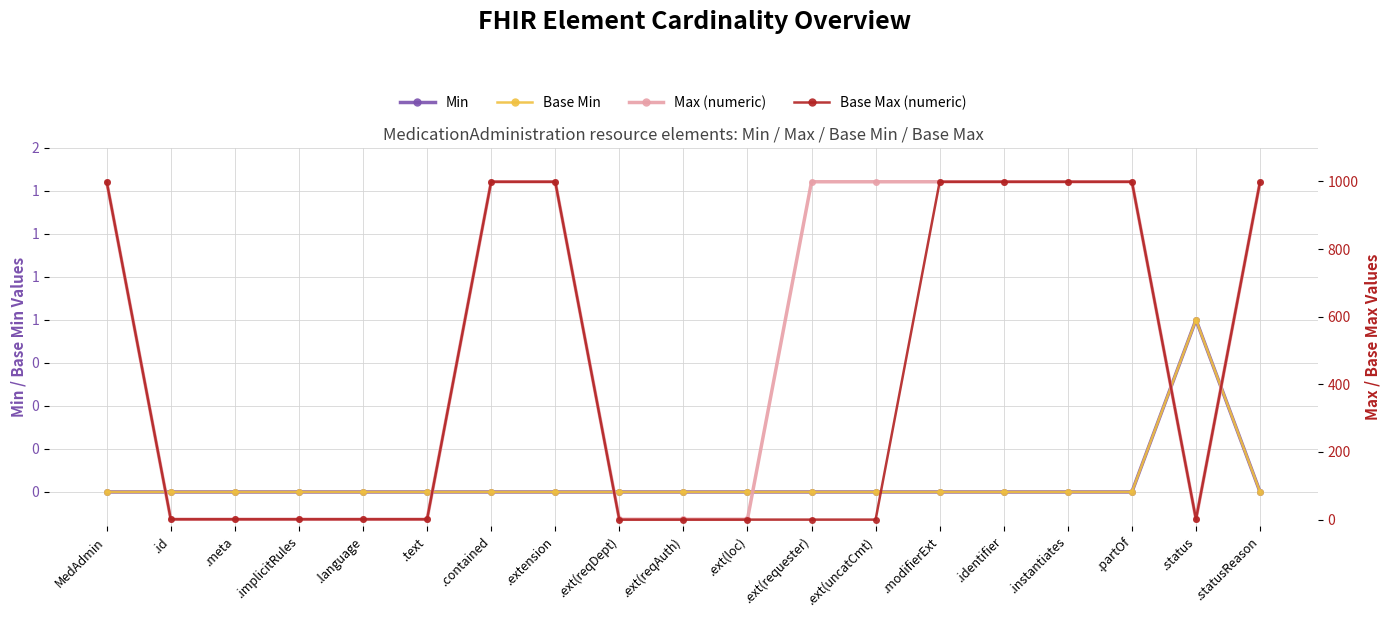

What is the label of the 3rd point from the left?

.meta